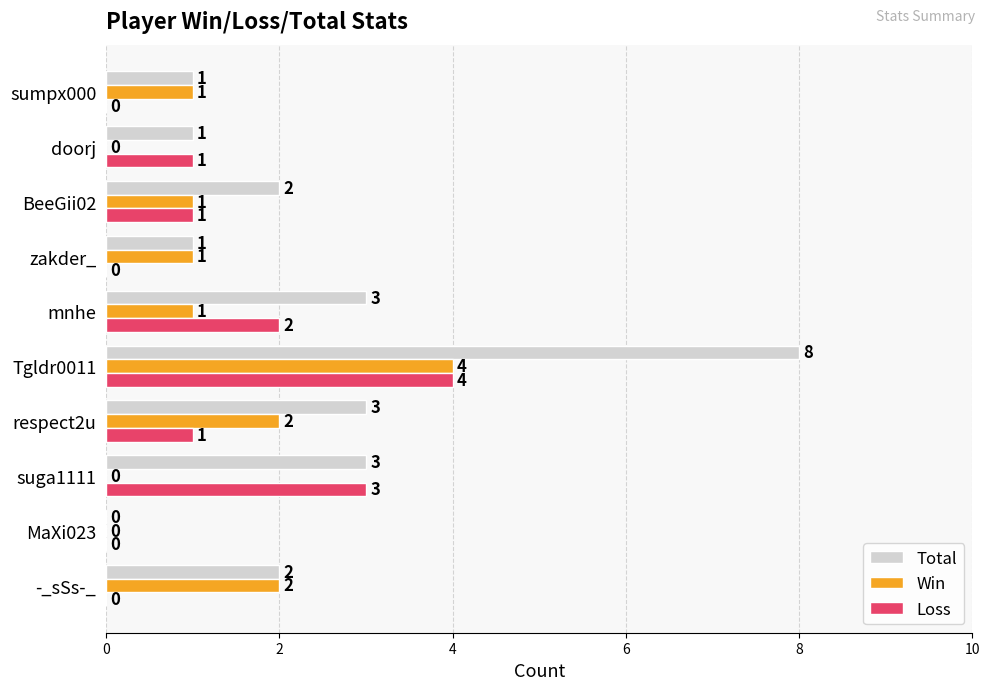

What is the sum of all Total values?

24